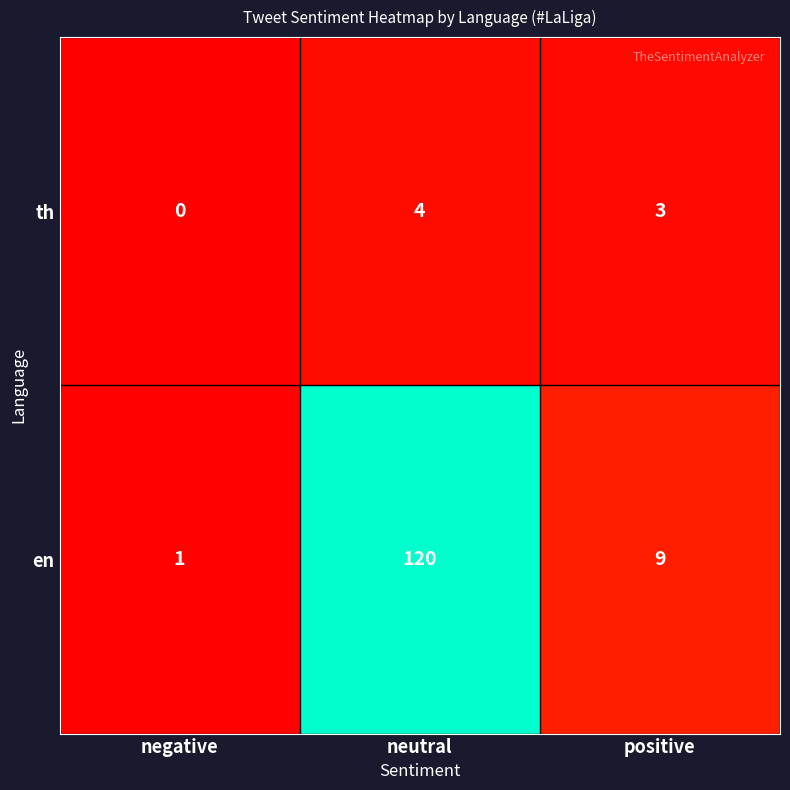

List the series in order of their overall mean, lowest first.

th, en